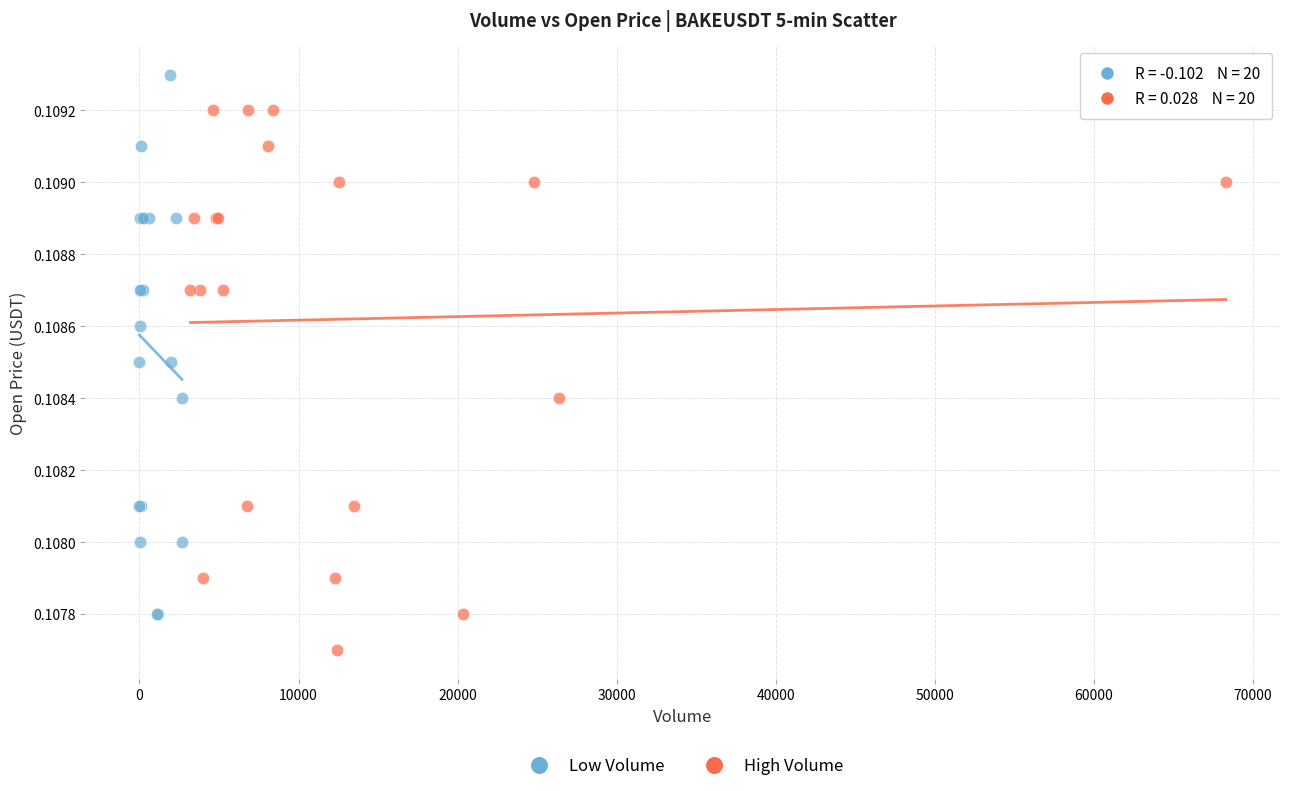

Which series contains the highest Y value?

Low Volume